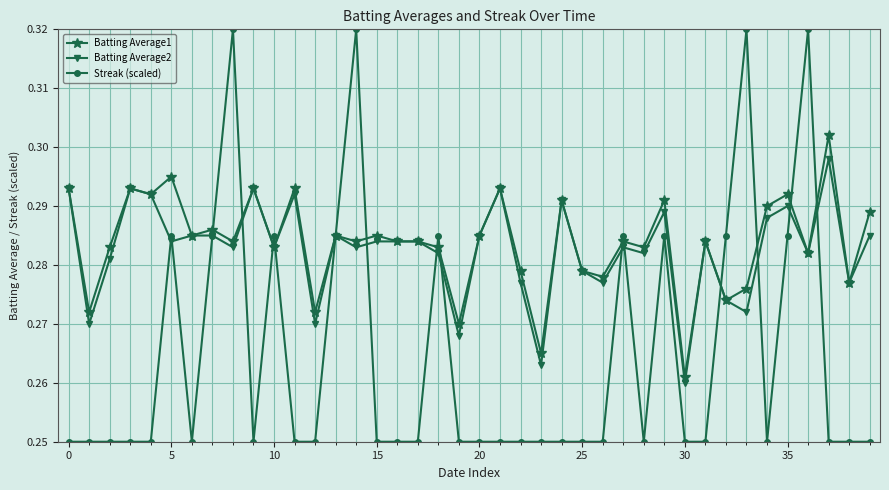

True or false: Streak (scaled) has more than 1 points higher than both neighbors.

True